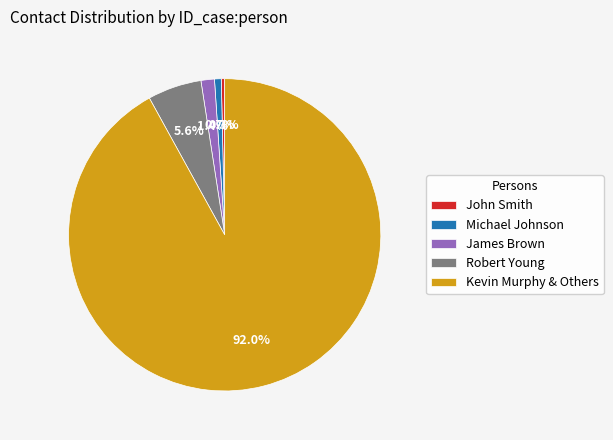

Which slice is the largest?

Kevin Murphy & Others